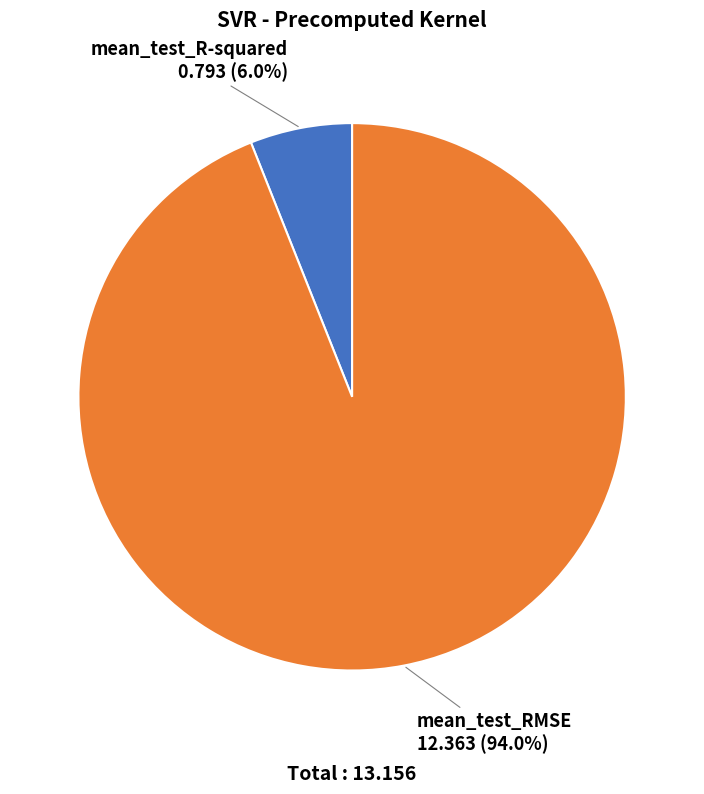

Count the number of slices in the pie.

2